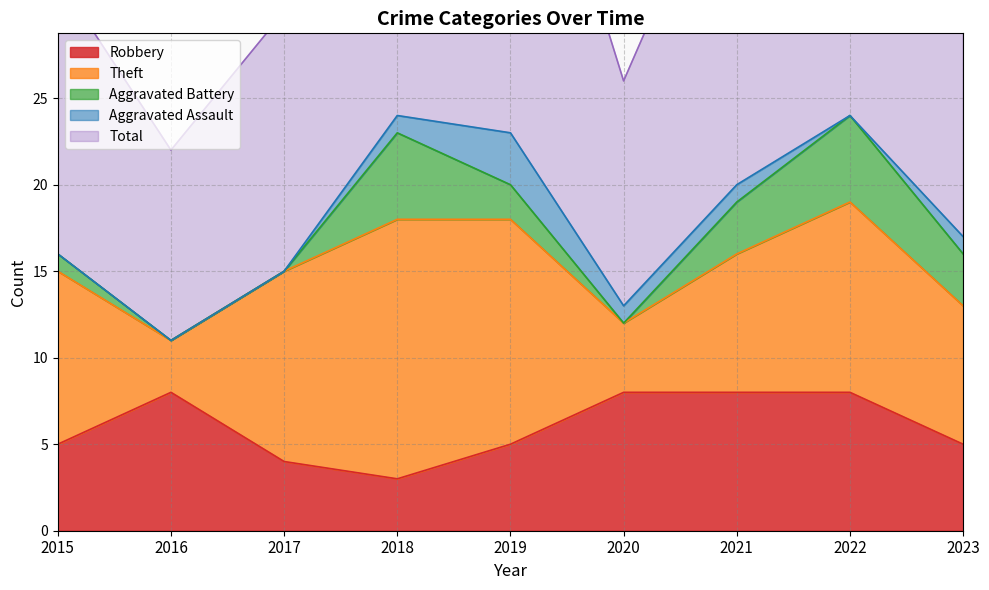

Rank the categories by Aggravated Battery value from highest to lowest.

2018, 2022, 2021, 2023, 2019, 2015, 2016, 2017, 2020